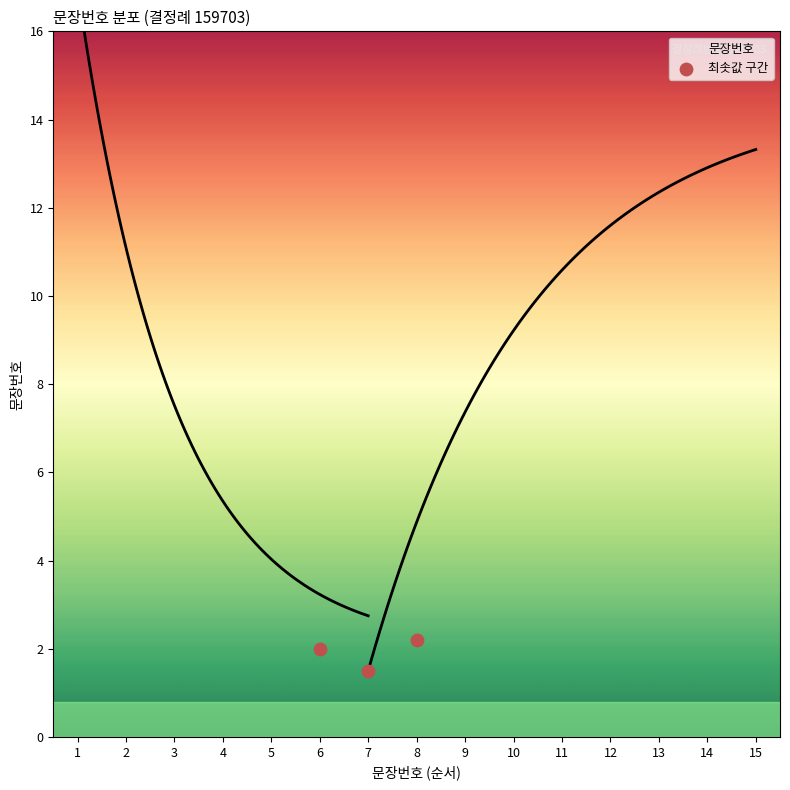

What Y value in the scatter plot is closest to 1?

1.5